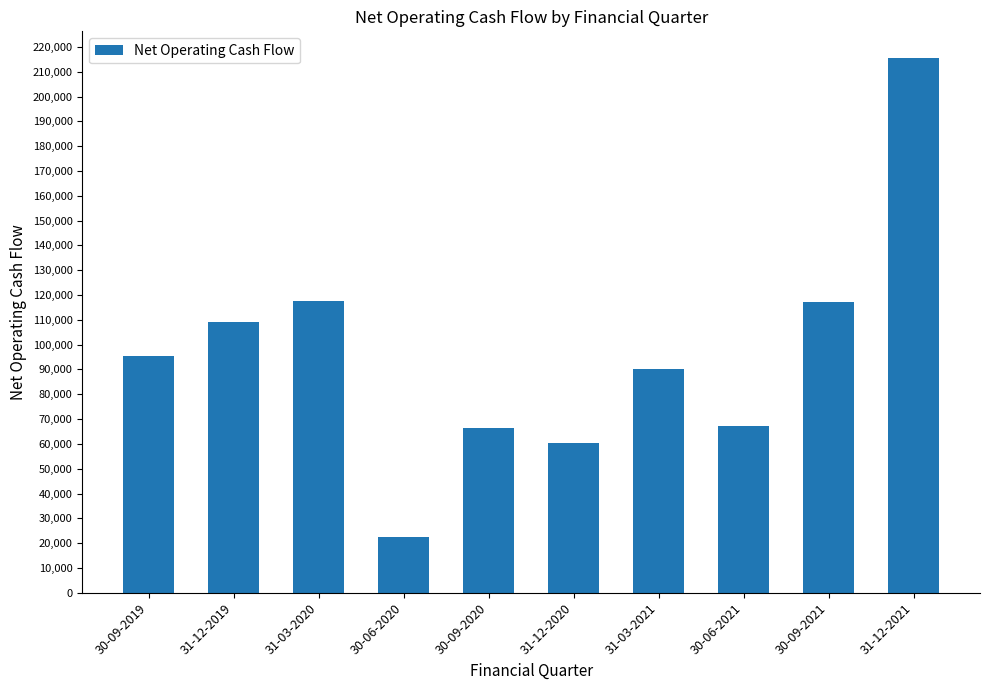

Which has a higher value, 30-06-2020 or 30-09-2021?

30-09-2021